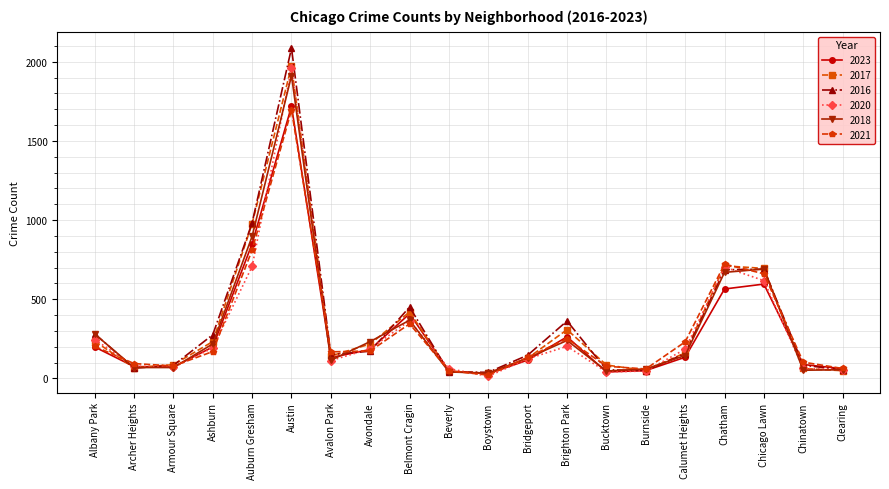

True or false: 2020 has more than 1 interior local peaks.

True